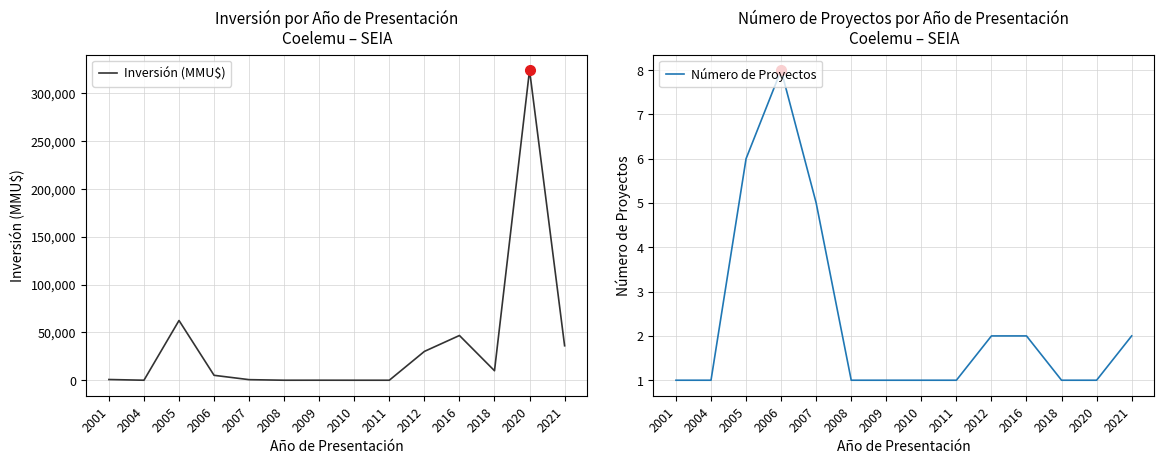

Between 2005 and 2016, which series saw the biggest shift?

Inversión (MMU$)